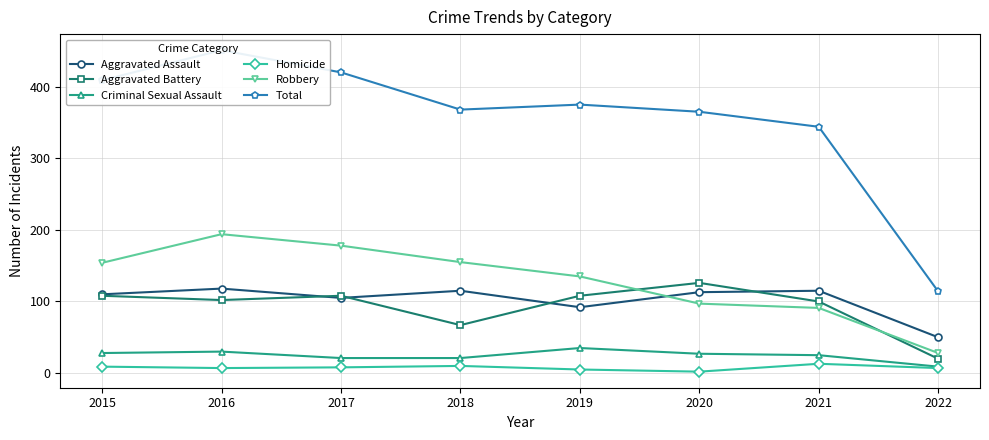

Rank the categories by Total value from lowest to highest.

2022, 2021, 2020, 2018, 2019, 2015, 2017, 2016